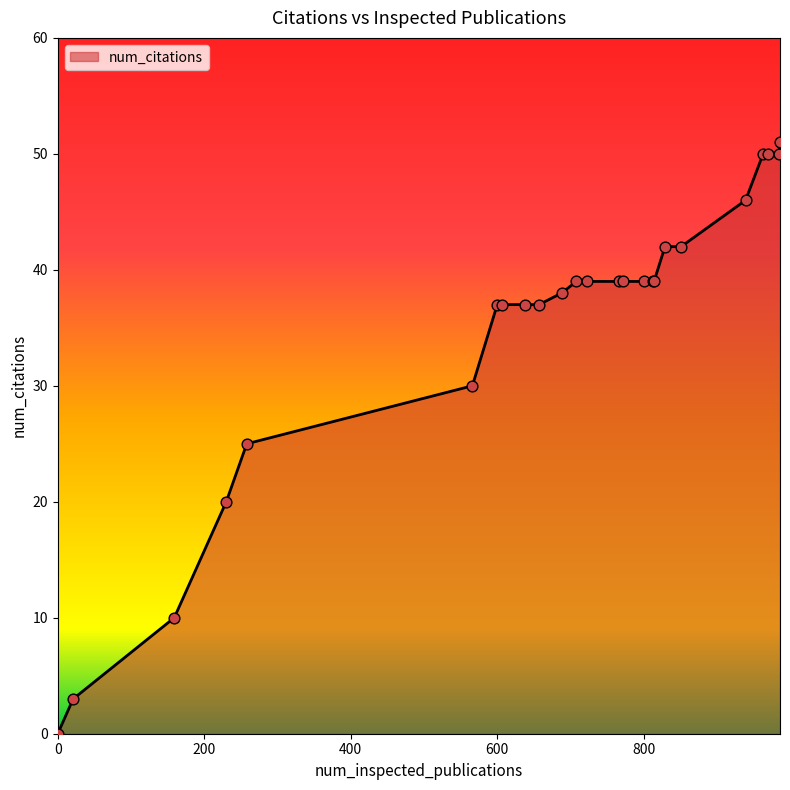

Is this an area chart (filled region under the line)?

Yes